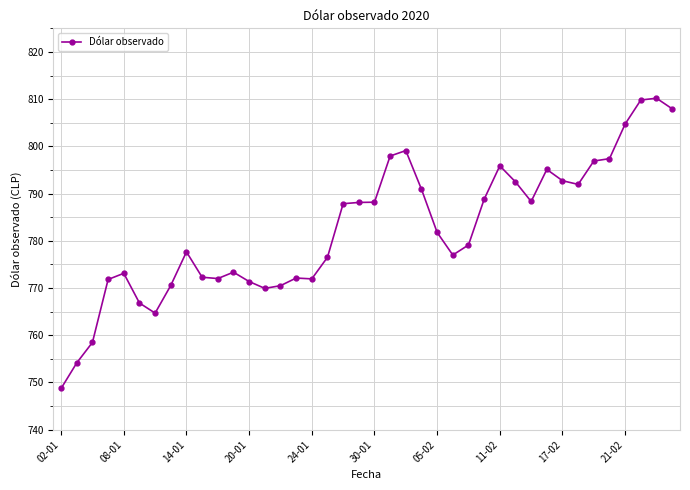

What is the average value?

782.5